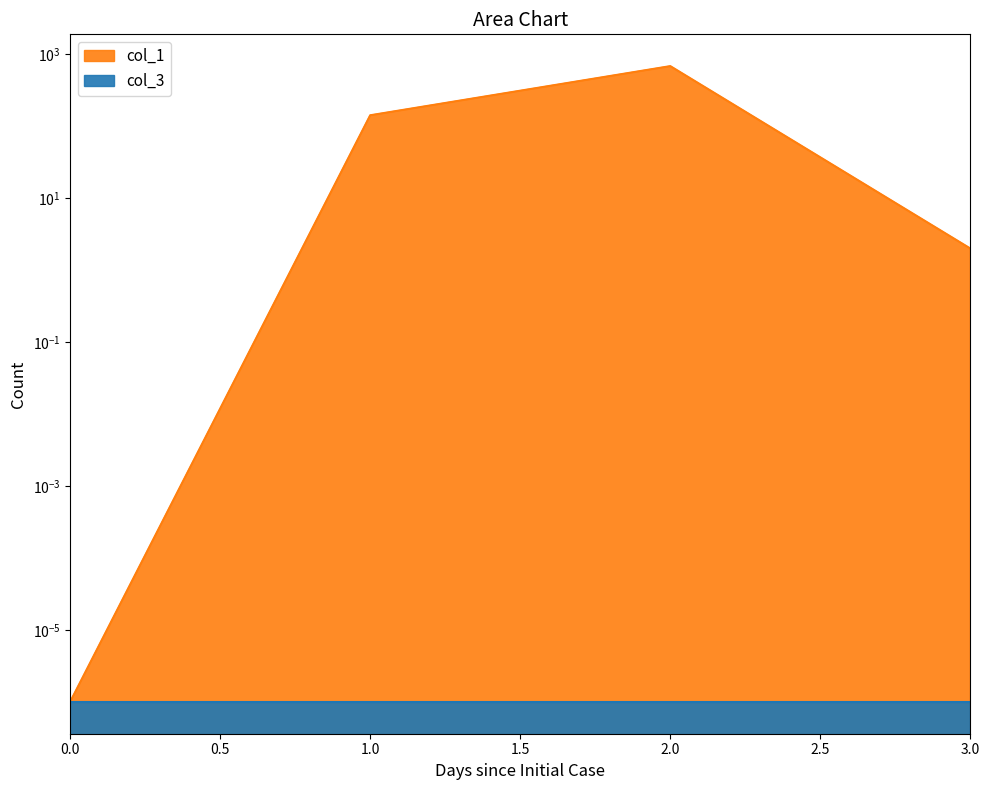

List the labels in order of value, largest first.

2, 1, 3, 0